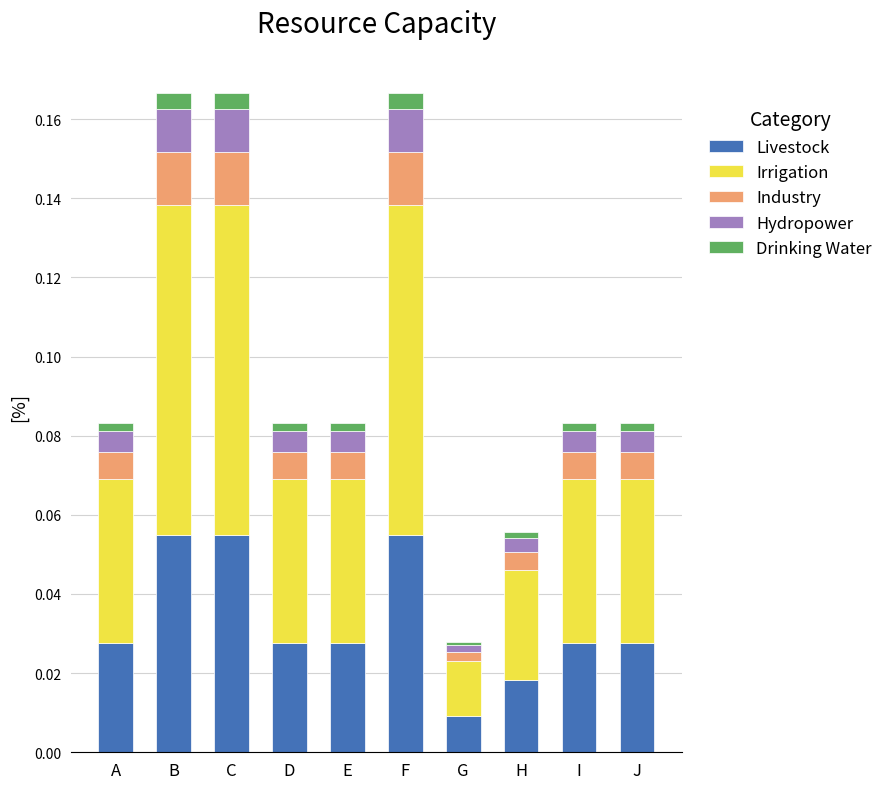

At how many categories does at least one series exceed 0?

10